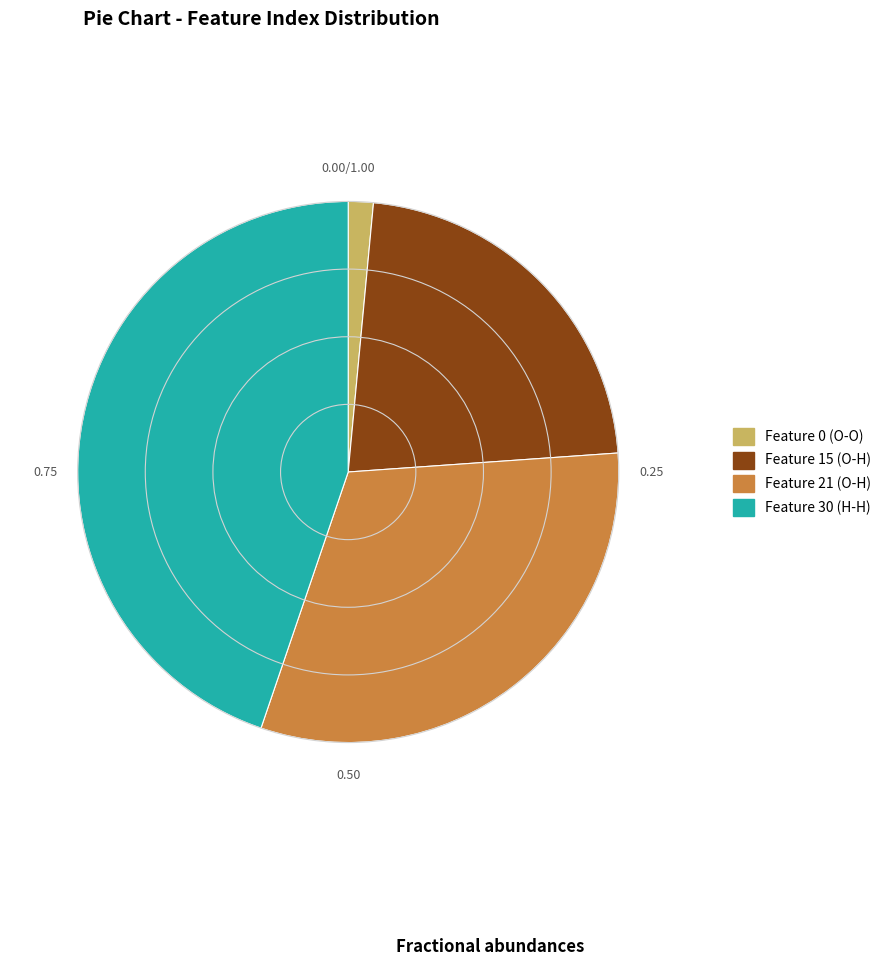

Which has a higher value, Feature 21 (O-H) or Feature 15 (O-H)?

Feature 21 (O-H)